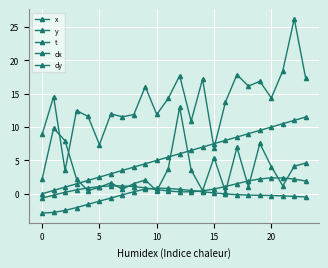

How many categories are shown in the chart?

24